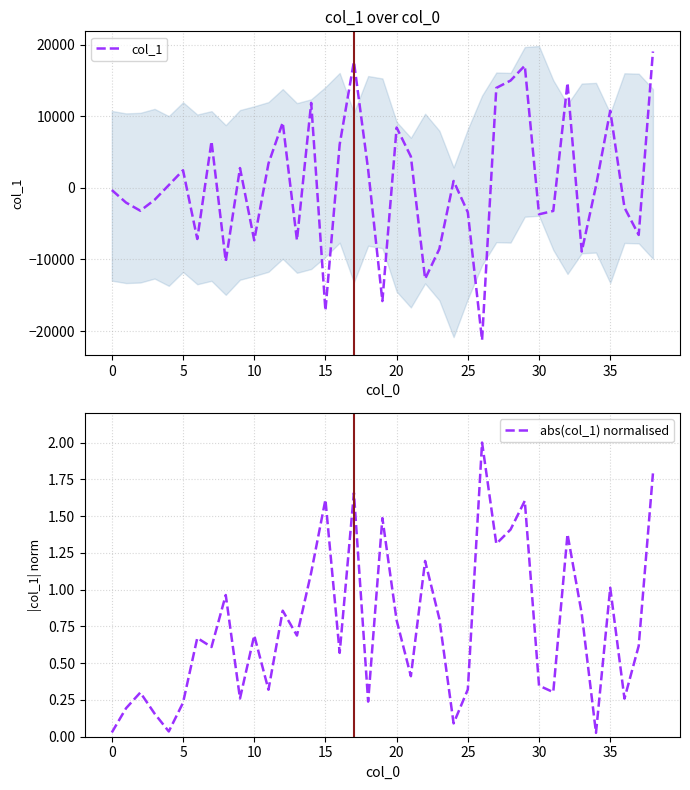

After their last crossing, which series has the higher values: abs(col_1) normalised or col_1?

col_1